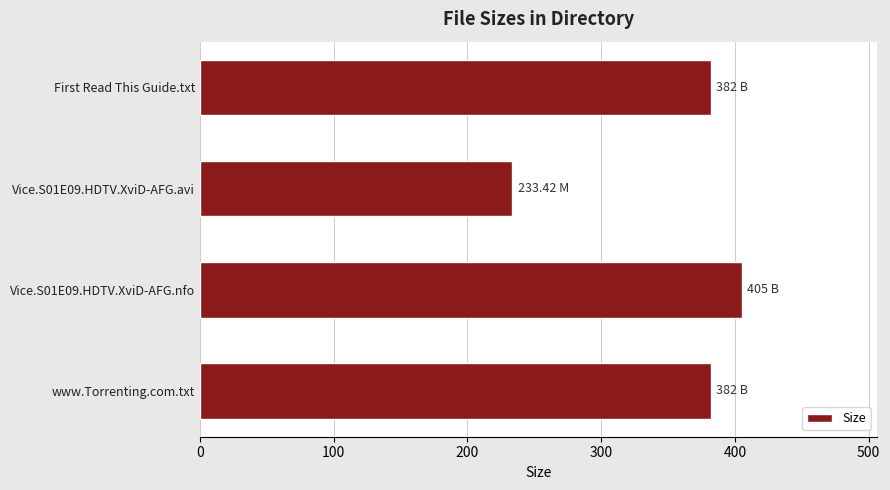

What is the difference between the values at Vice.S01E09.HDTV.XviD-AFG.nfo and www.Torrenting.com.txt?

23.0